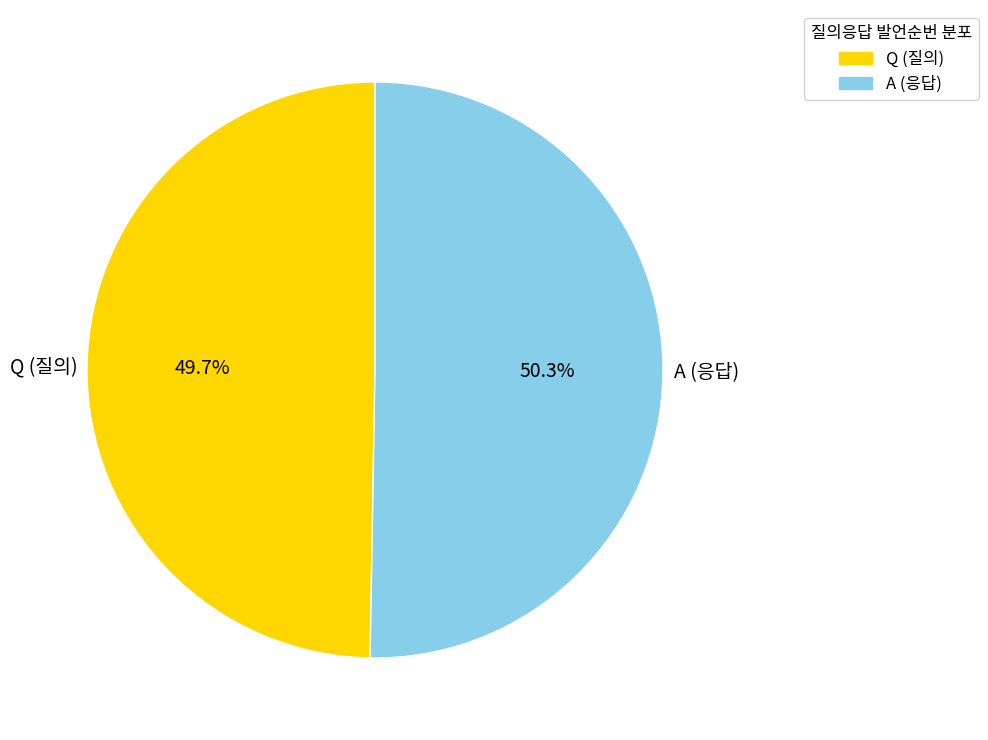

Does A account for over 50% of the chart?

Yes